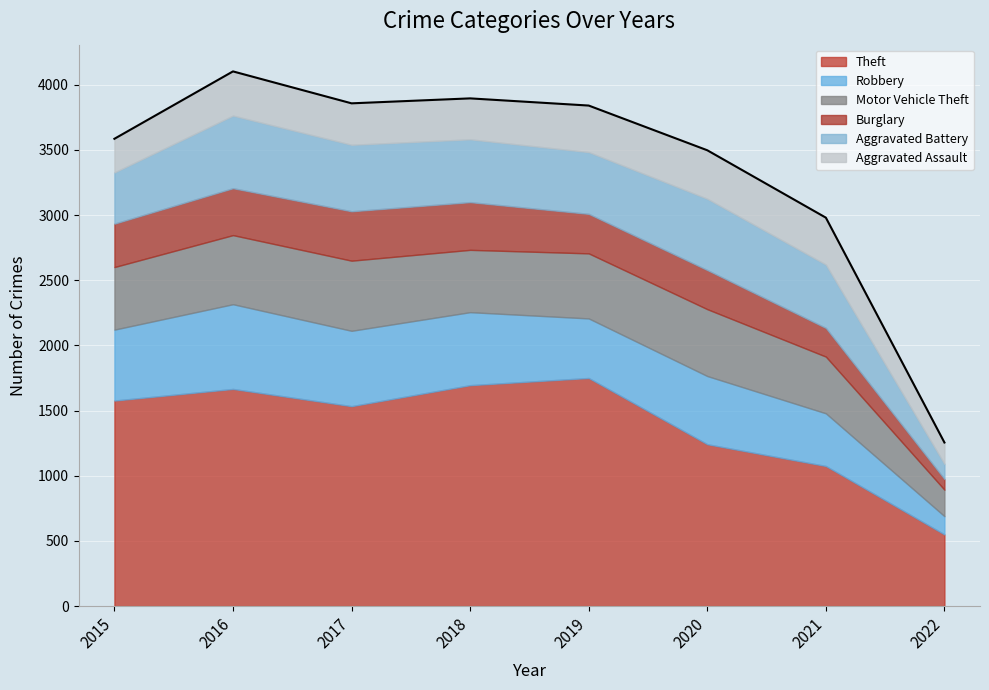

What is the smallest value displayed?

82